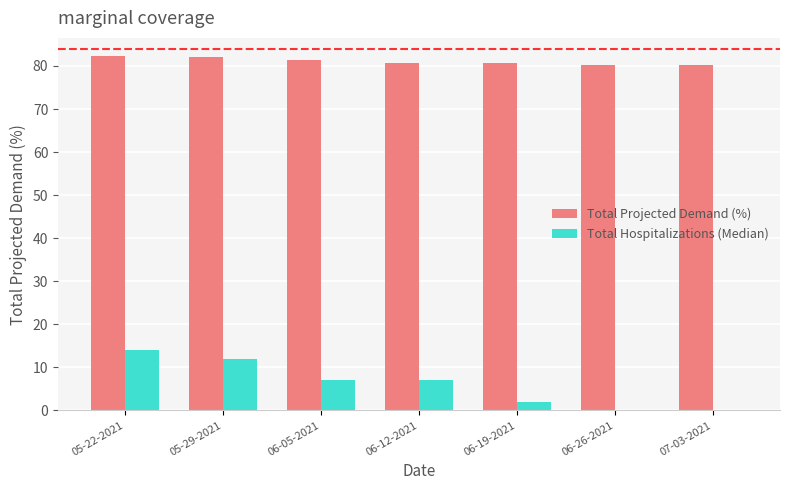

Does the chart contain stacked bars?

No